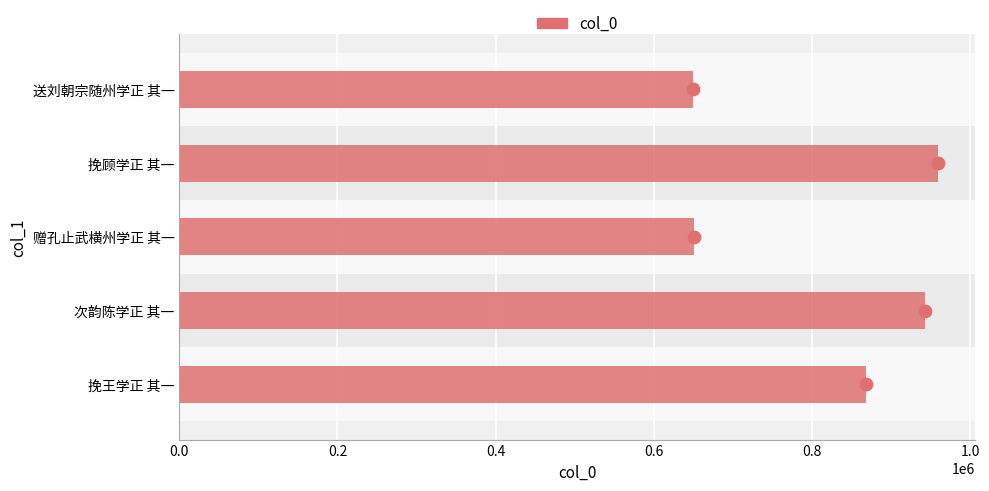

Which has a higher value, 挽王学正 其一 or 挽顾学正 其一?

挽顾学正 其一